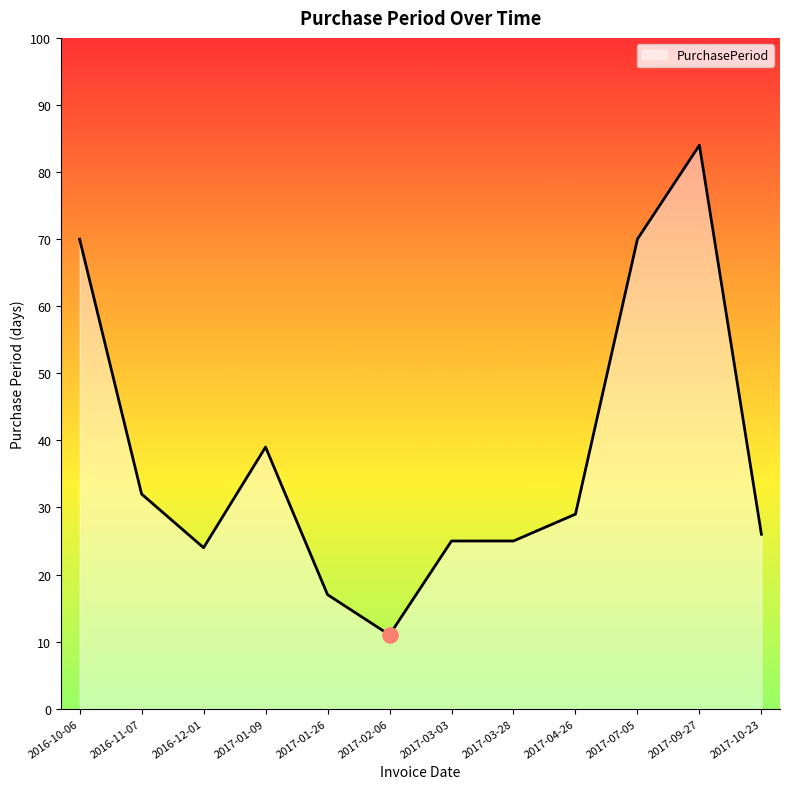

Between 2017-01-26 and 2017-02-06, which is larger?

2017-01-26